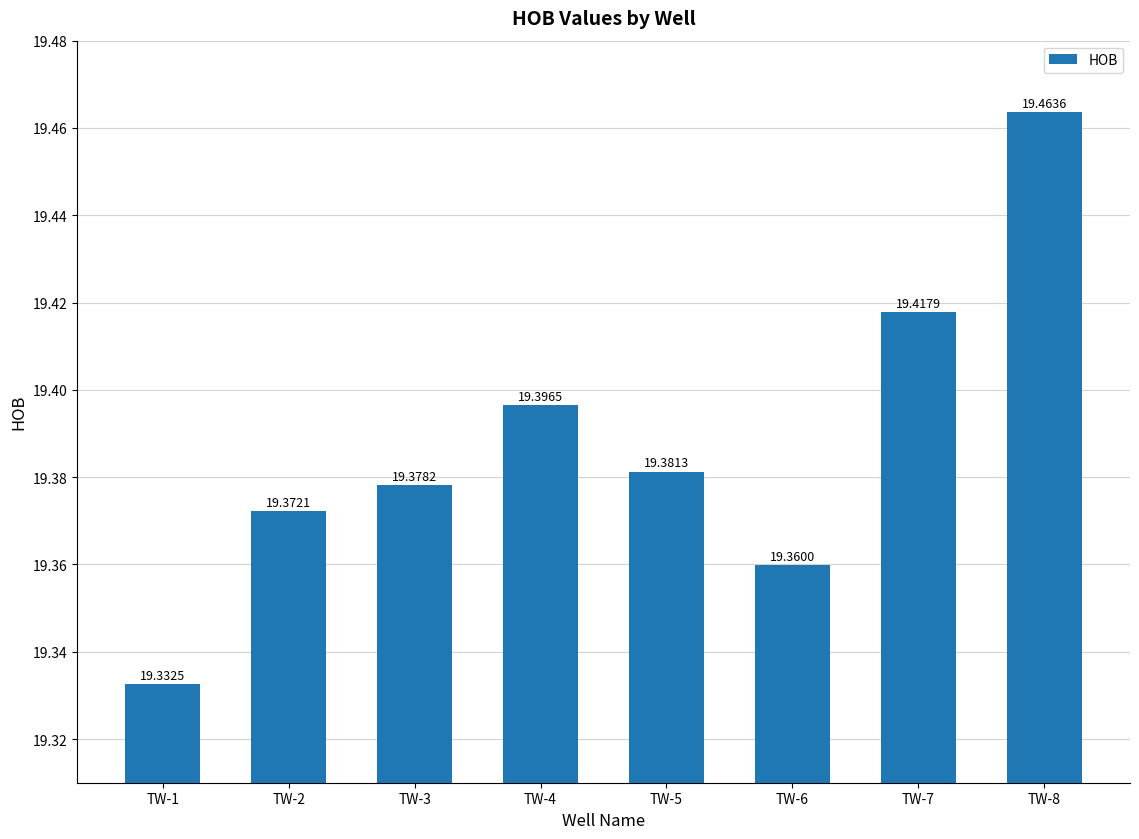

What is the difference between the maximum and minimum values?

0.1